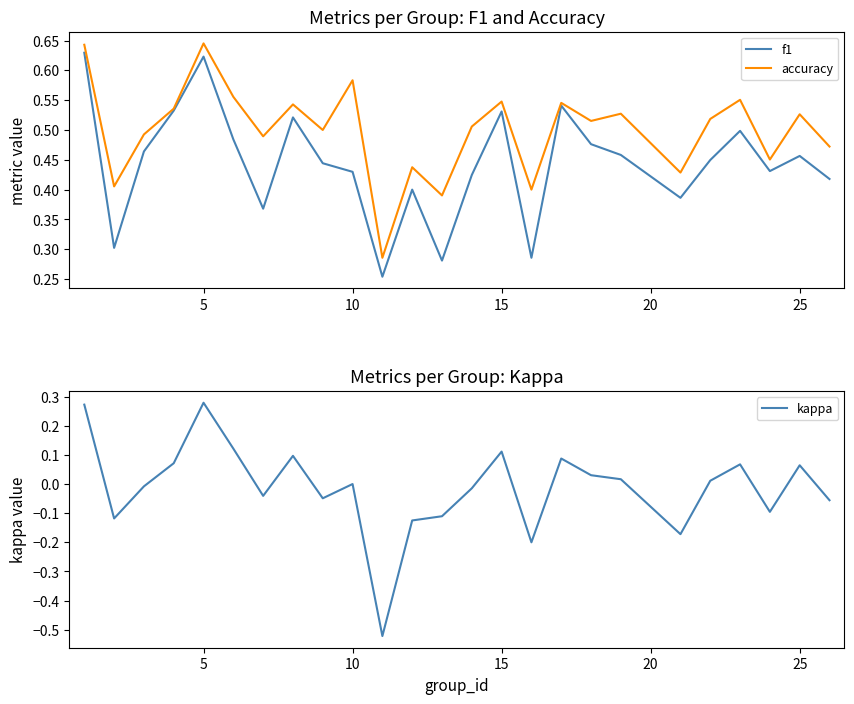

At which category does accuracy reach its first local peak?

5